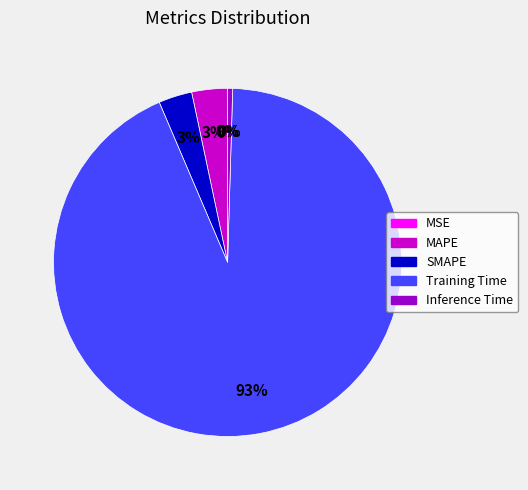

What percentage is the SMAPE slice, to the nearest percent?

3%